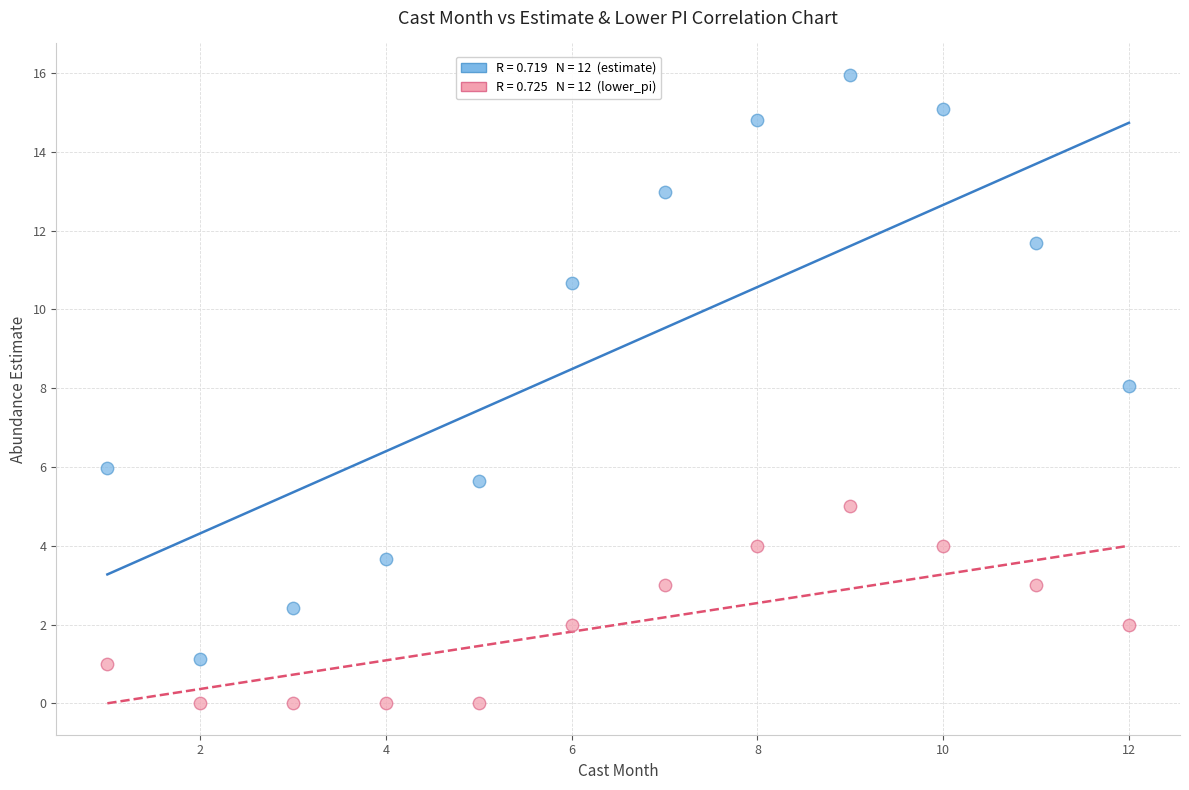

Across all data points, what is the range of X values (max minus min)?

11.0